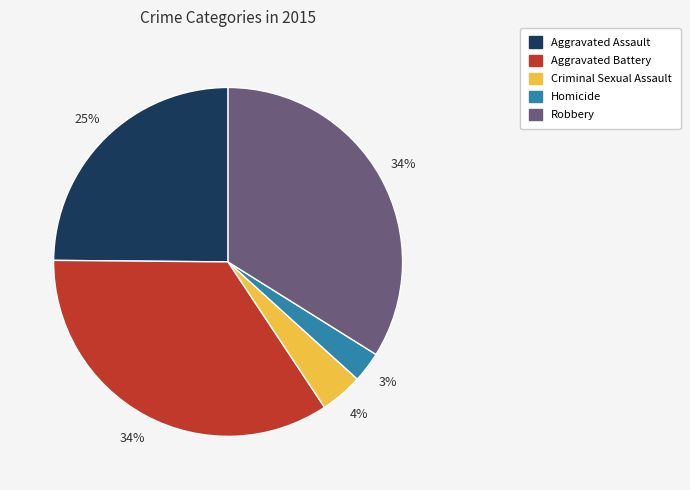

How many slices are in this pie chart?

5